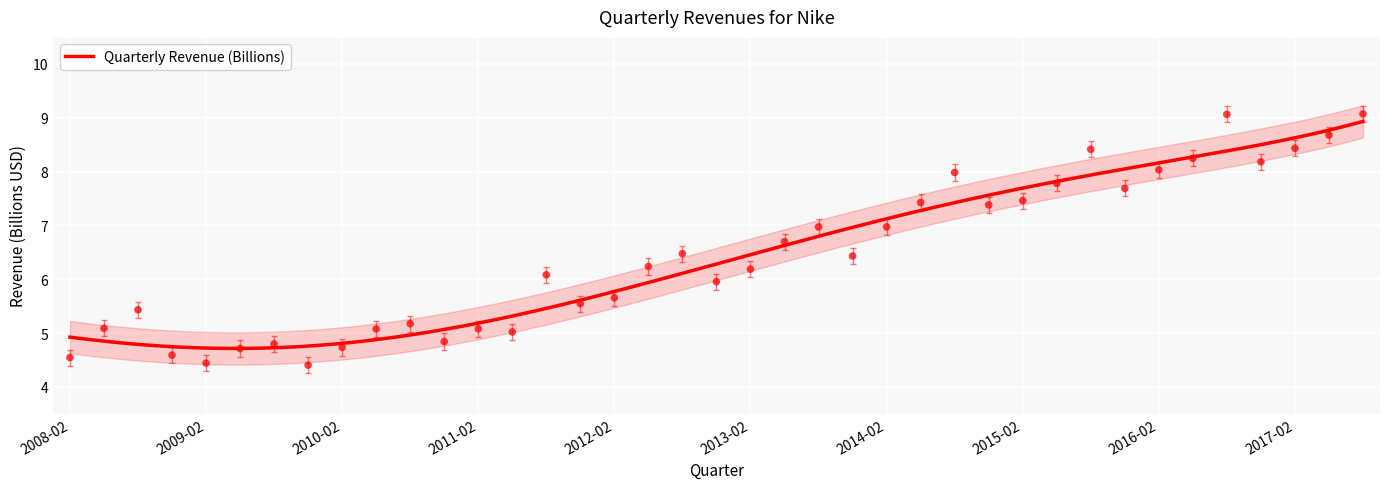

Between 2015-08 and 2016-05, which is larger?

2015-08